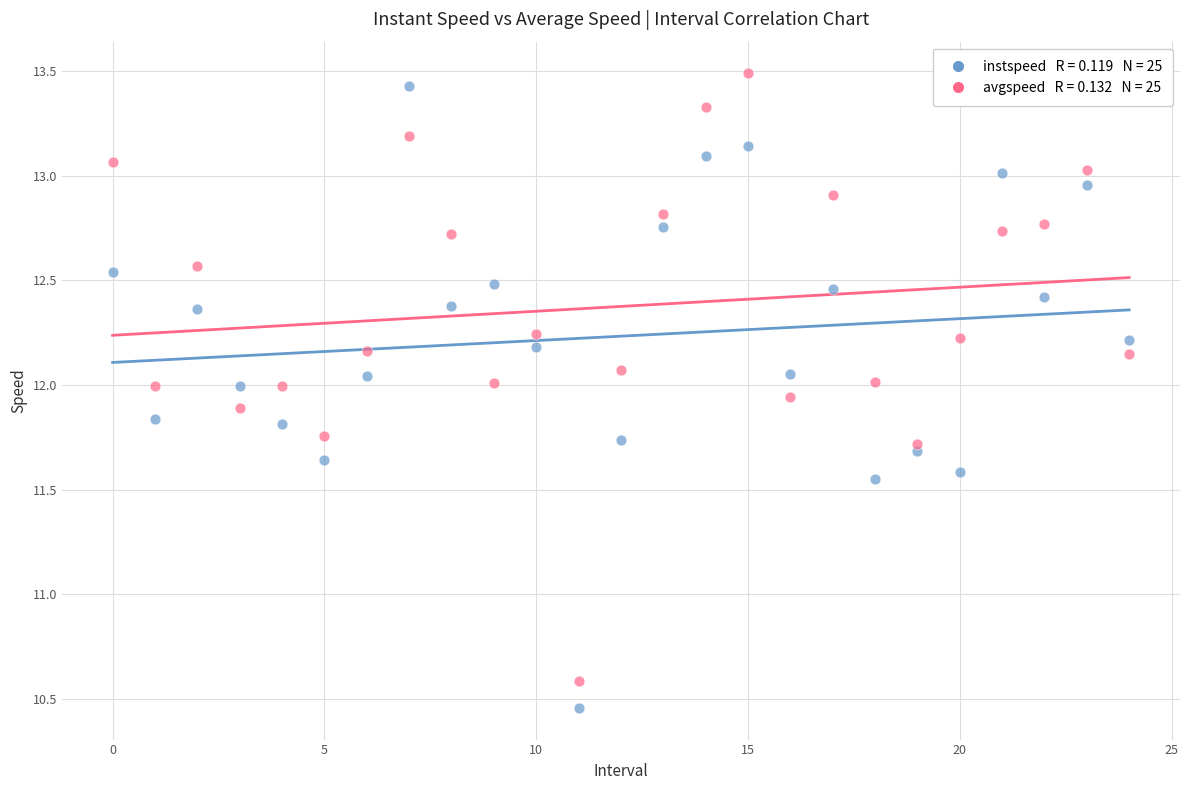

Count the number of points in this scatter plot.

50